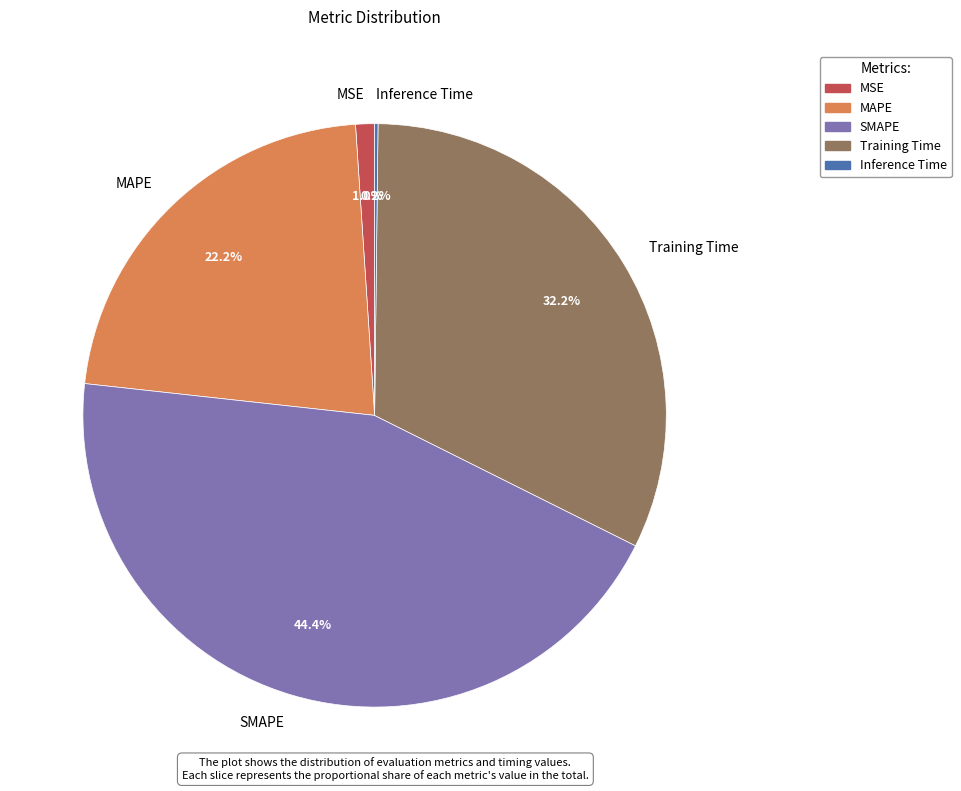

What percentage is NOT represented by MAPE?

77.8%